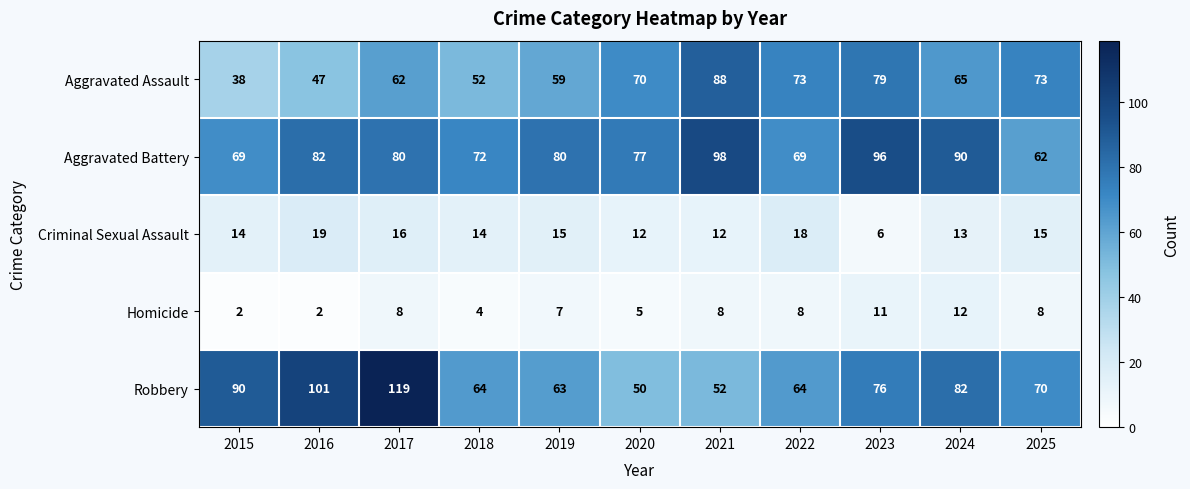

What is the total value across all series at 2017?

285